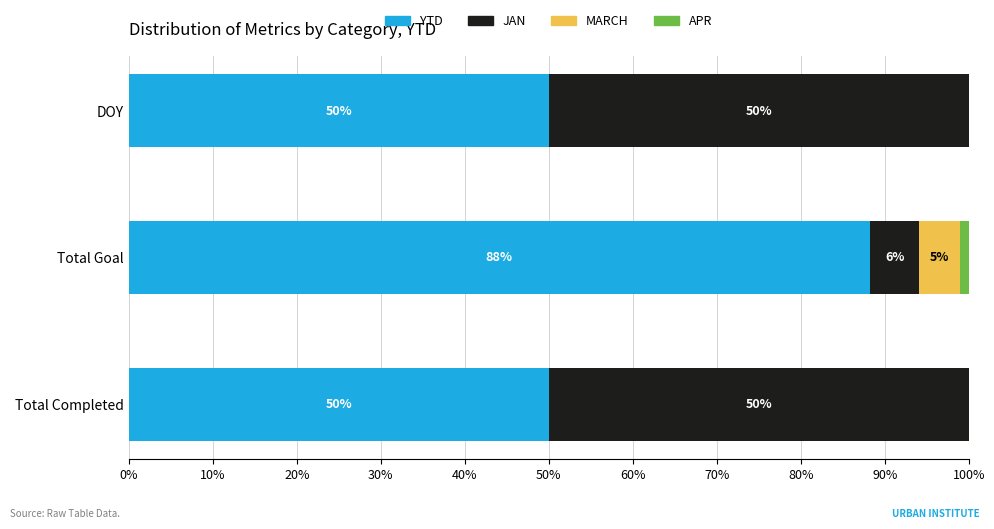

The YTD series shows 50.0 at DOY. True or false?

True